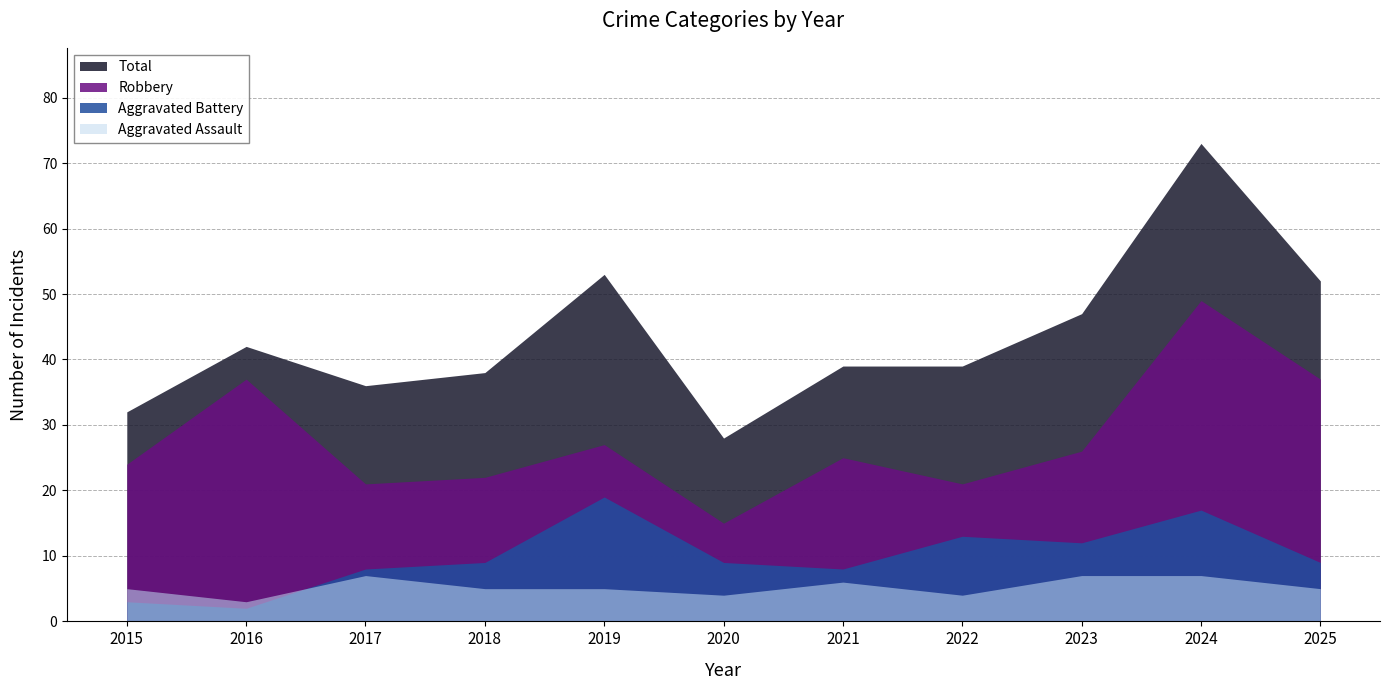

Rank the series at 2018 from lowest to highest value.

Aggravated Assault, Aggravated Battery, Robbery, Total